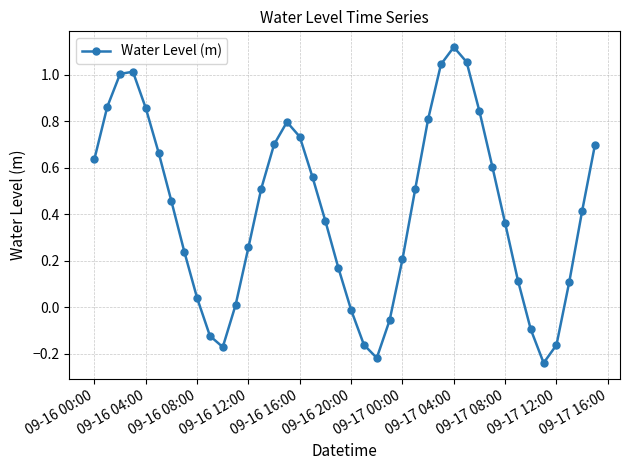

What is the difference between the maximum and minimum values?

1.4